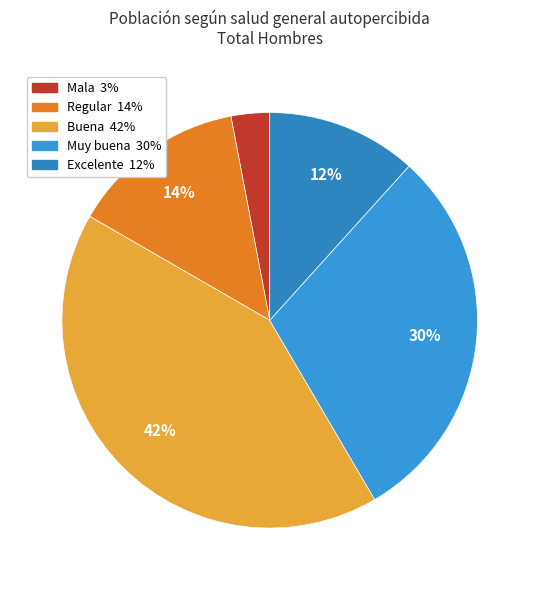

Does any single category account for the majority?

No